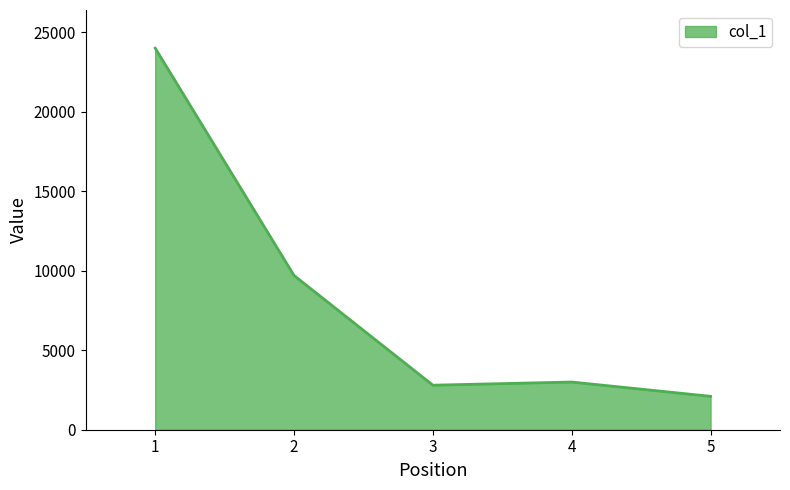

Does the chart have visible grid lines?

No